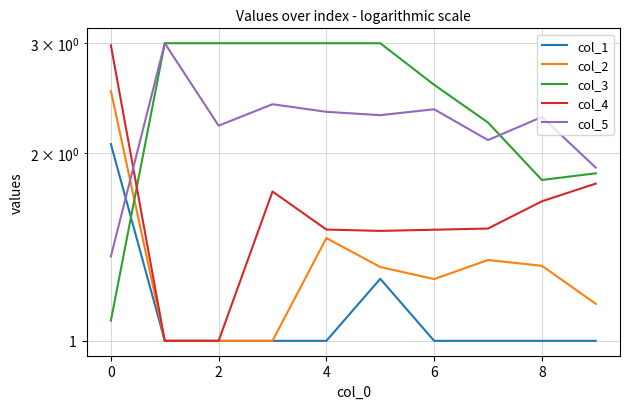

Reading left to right, transcribe all the data shown in this chart.

col_1: 2.1	1.0	1.0	1.0	1.0	1.3	1.0	1.0	1.0	1.0
col_2: 2.5	1.0	1.0	1.0	1.5	1.3	1.3	1.3	1.3	1.1
col_3: 1.1	3.0	3.0	3.0	3.0	3.0	2.6	2.2	1.8	1.9
col_4: 3.0	1.0	1.0	1.7	1.5	1.5	1.5	1.5	1.7	1.8
col_5: 1.4	3.0	2.2	2.4	2.3	2.3	2.4	2.1	2.3	1.9